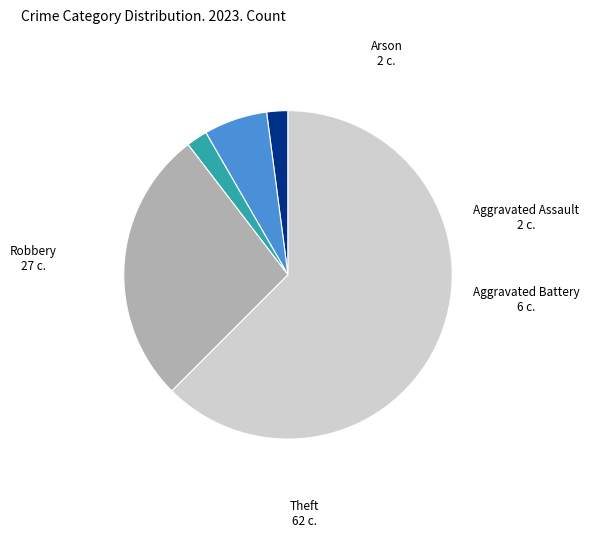

How many segments does this pie chart have?

5